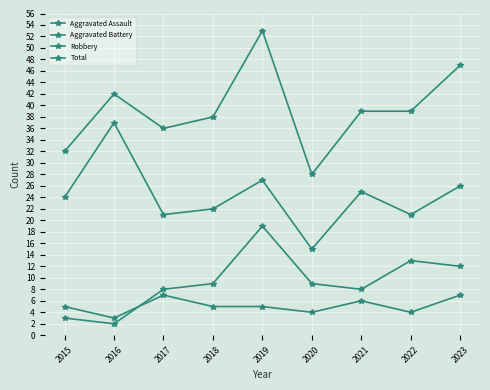

Count the number of categories in the chart.

9